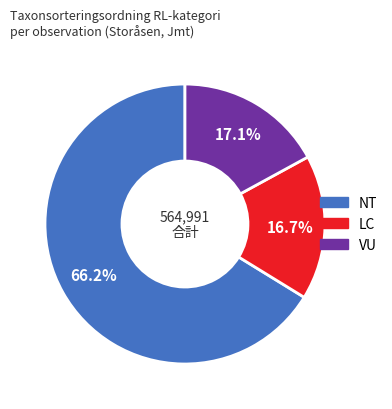

Is there a majority slice in this chart?

Yes